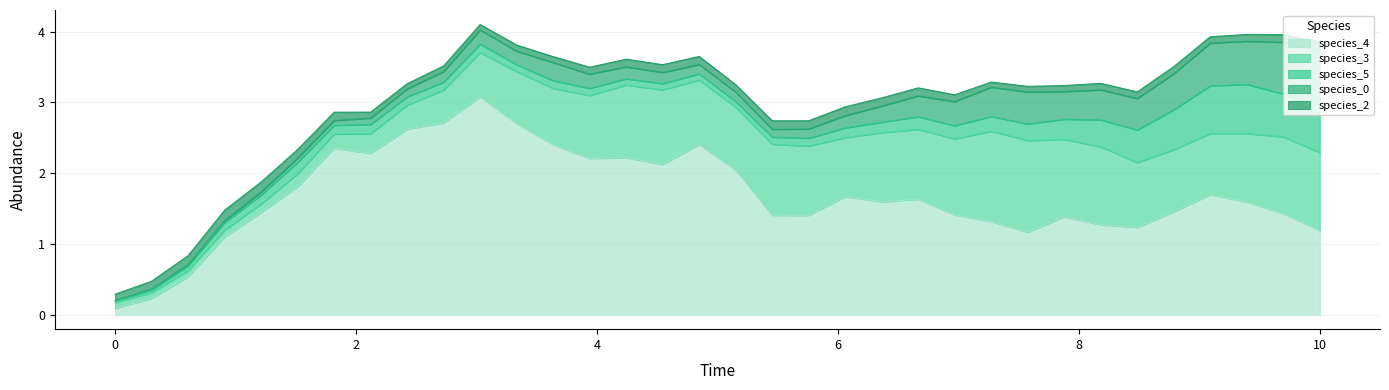

Reading left to right, transcribe all the data shown in this chart.

species_0: 0.0	0.0	0.0	0.0	0.0	0.1	0.1	0.1	0.1	0.2	0.2	0.2	0.3	0.2	0.2	0.2	0.1	0.1	0.1	0.1	0.2	0.2	0.3	0.3	0.4	0.5	0.4	0.4	0.4	0.5	0.6	0.6	0.7	0.8
species_2: 0.1	0.1	0.1	0.1	0.1	0.1	0.1	0.1	0.1	0.1	0.1	0.1	0.1	0.1	0.1	0.1	0.1	0.1	0.1	0.1	0.1	0.1	0.1	0.1	0.1	0.1	0.1	0.1	0.1	0.1	0.1	0.1	0.1	0.1
species_3: 0.1	0.1	0.1	0.1	0.1	0.2	0.2	0.3	0.3	0.5	0.6	0.7	0.8	0.9	1.0	1.1	0.9	0.9	1.0	1.0	0.8	1.0	1.0	1.1	1.3	1.3	1.1	1.1	0.9	0.9	0.9	1.0	1.1	1.1
species_4: 0.1	0.2	0.5	1.1	1.4	1.8	2.4	2.3	2.6	2.7	3.1	2.7	2.4	2.2	2.2	2.1	2.4	2.0	1.4	1.4	1.7	1.6	1.6	1.4	1.3	1.2	1.4	1.3	1.2	1.5	1.7	1.6	1.4	1.2
species_5: 0.0	0.0	0.1	0.1	0.1	0.2	0.1	0.1	0.1	0.1	0.1	0.1	0.1	0.1	0.1	0.1	0.1	0.1	0.1	0.1	0.1	0.1	0.2	0.2	0.2	0.2	0.3	0.4	0.5	0.6	0.7	0.7	0.6	0.7